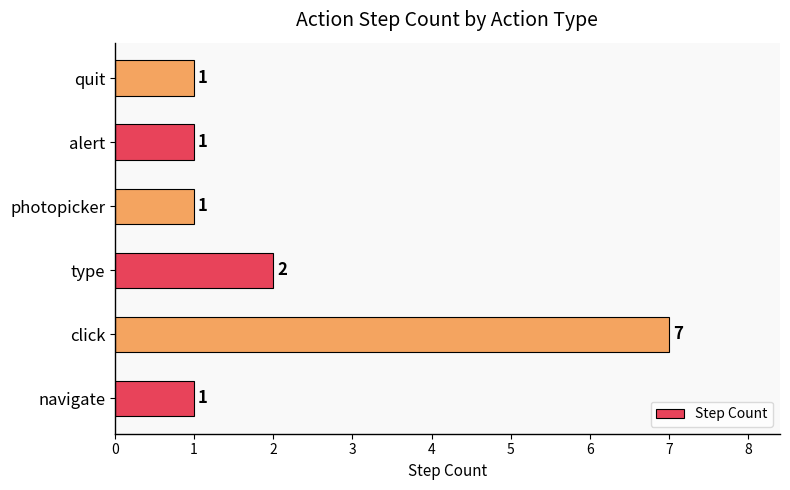

What is the difference between the maximum and minimum values?

6